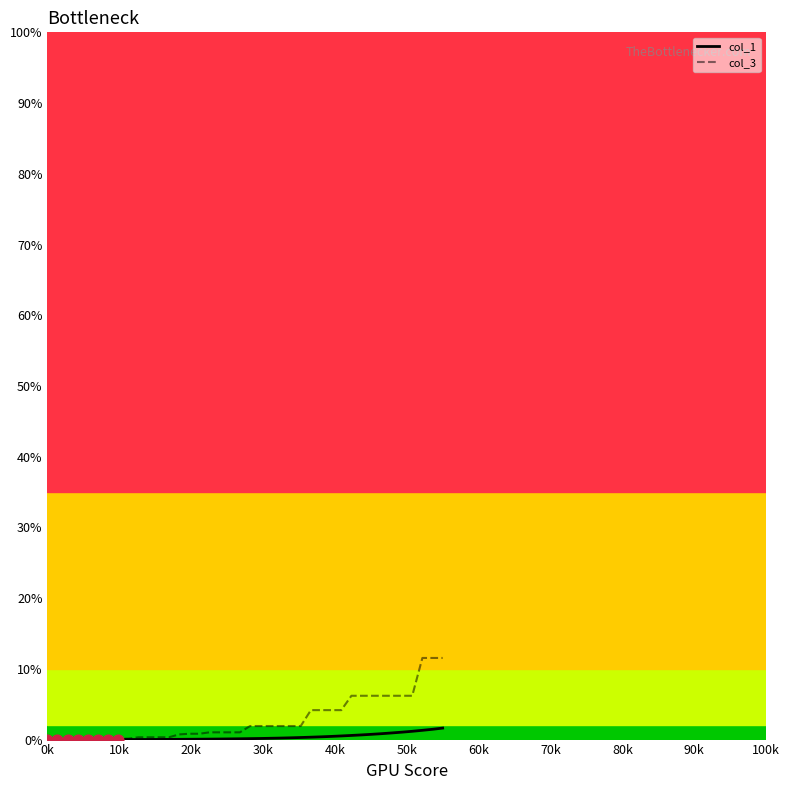

Which series has the widest spread of values?

col_3